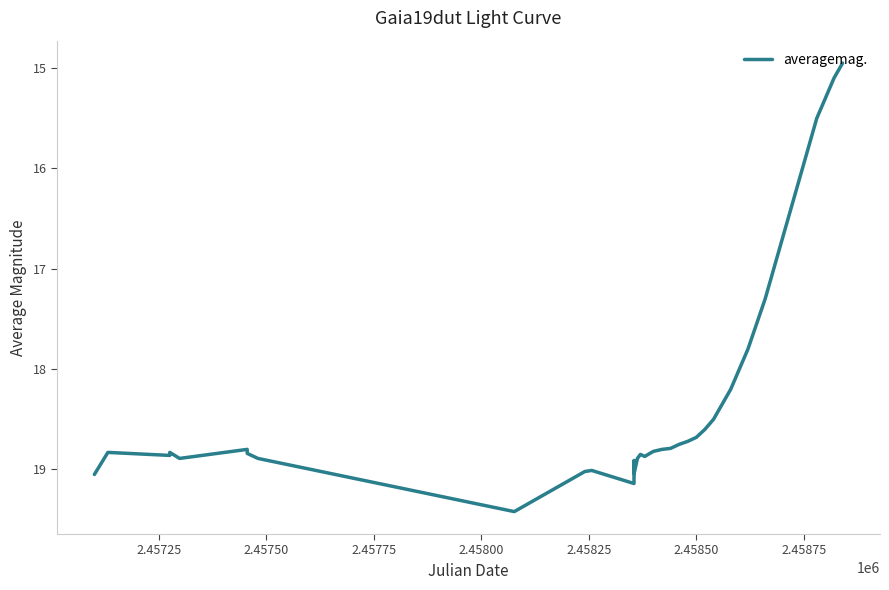

What is the difference between the maximum and minimum values?

4.5